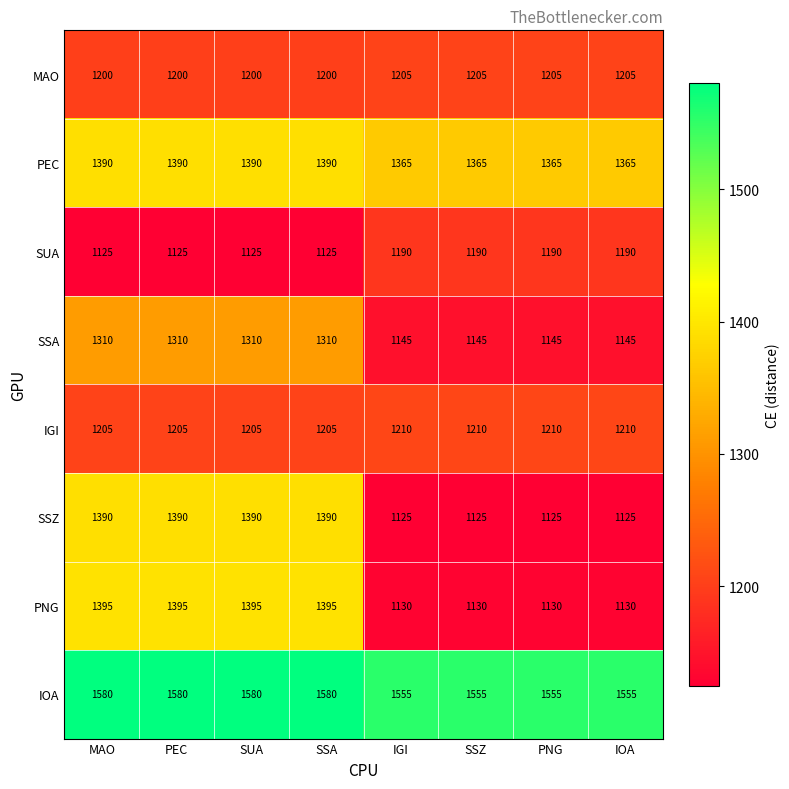

The value of IOA at SUA is 1580. True or false?

True